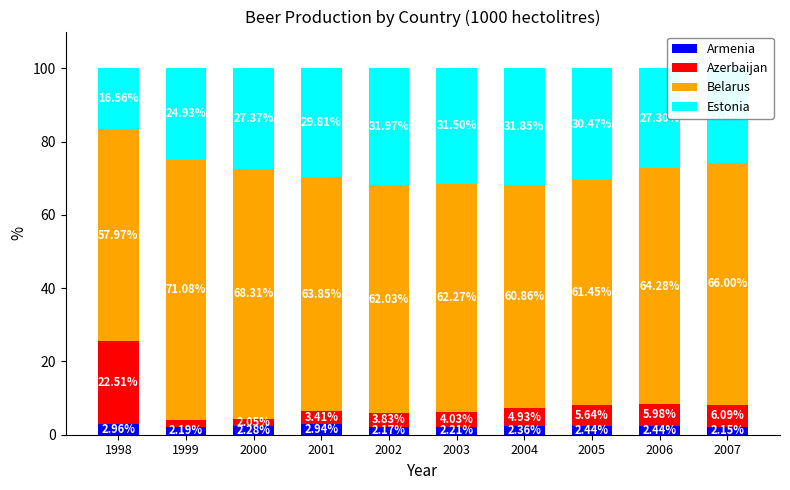

What is the total value across all series at 2001?

100.0